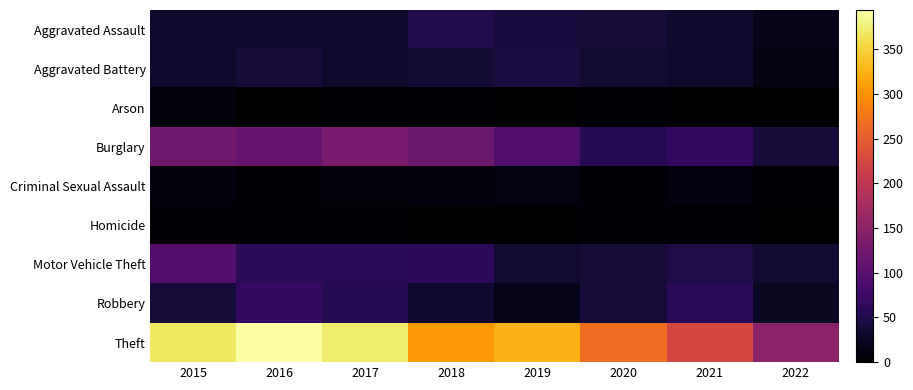

Reading left to right, what are all the values shown in this chart?

Aggravated Assault: 2015=32	2016=32	2017=32	2018=50	2019=43	2020=39	2021=32	2022=17
Aggravated Battery: 2015=31	2016=41	2017=32	2018=37	2019=44	2020=35	2021=31	2022=15
Arson: 2015=9	2016=1	2017=5	2018=2	2019=1	2020=6	2021=0	2022=0
Burglary: 2015=123	2016=113	2017=133	2018=117	2019=92	2020=56	2021=67	2022=41
Criminal Sexual Assault: 2015=9	2016=2	2017=7	2018=9	2019=11	2020=6	2021=10	2022=2
Homicide: 2015=3	2016=2	2017=2	2018=0	2019=0	2020=4	2021=2	2022=0
Motor Vehicle Theft: 2015=96	2016=59	2017=59	2018=63	2019=35	2020=40	2021=49	2022=34
Robbery: 2015=41	2016=69	2017=55	2018=33	2019=17	2020=40	2021=59	2022=26
Theft: 2015=369	2016=394	2017=372	2018=305	2019=325	2020=267	2021=224	2022=150